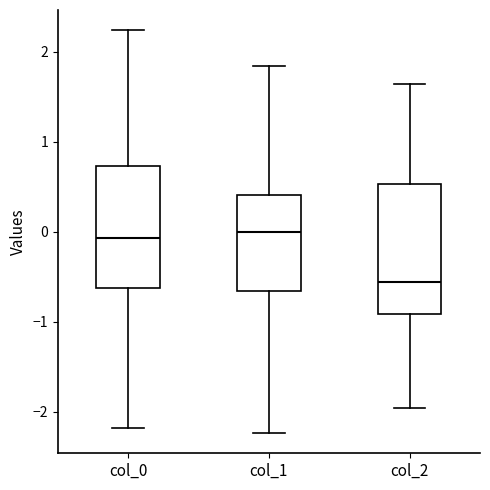

Where does the upper whisker of the box for col_1 end on the y-axis? The values are not printed on the chart, so give them approximately, as read against the axis.

1.8